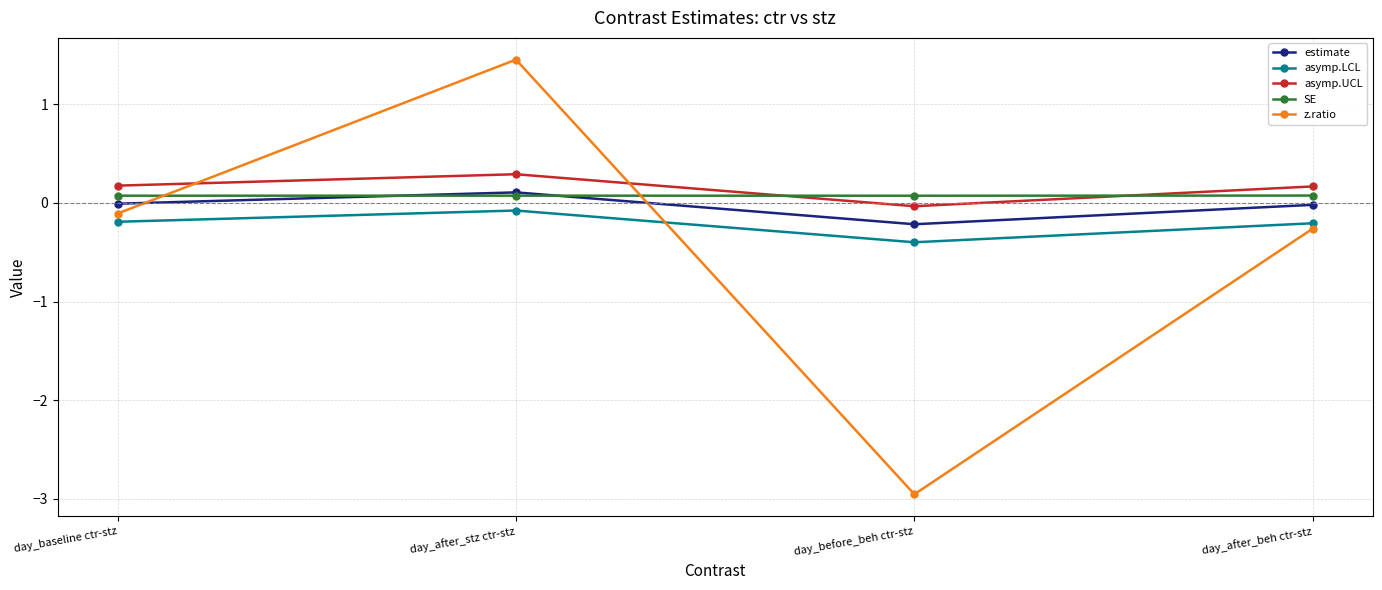

Rank the series at day_before_beh ctr-stz from lowest to highest value.

z.ratio, asymp.LCL, estimate, asymp.UCL, SE